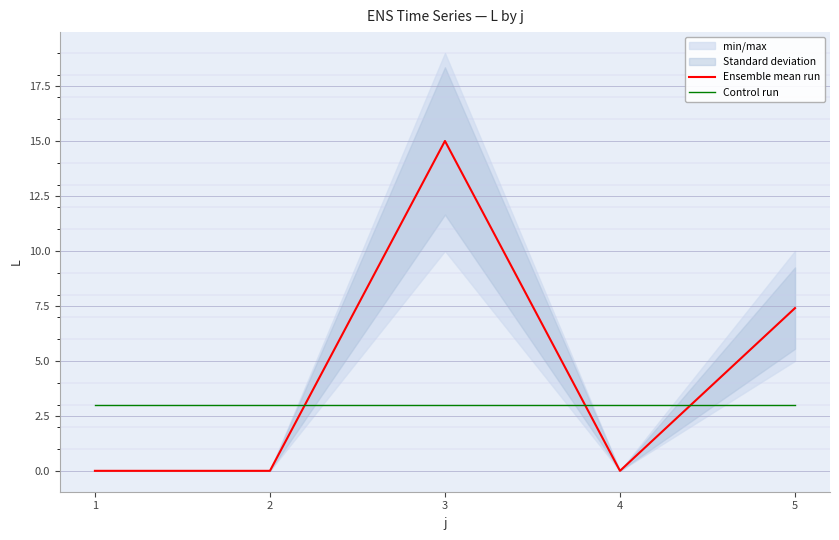

Reading left to right, extract all data points from this chart.

Ensemble mean run: 0.0	0.0	15.0	0.0	7.4
Control run: 3.0	3.0	3.0	3.0	3.0